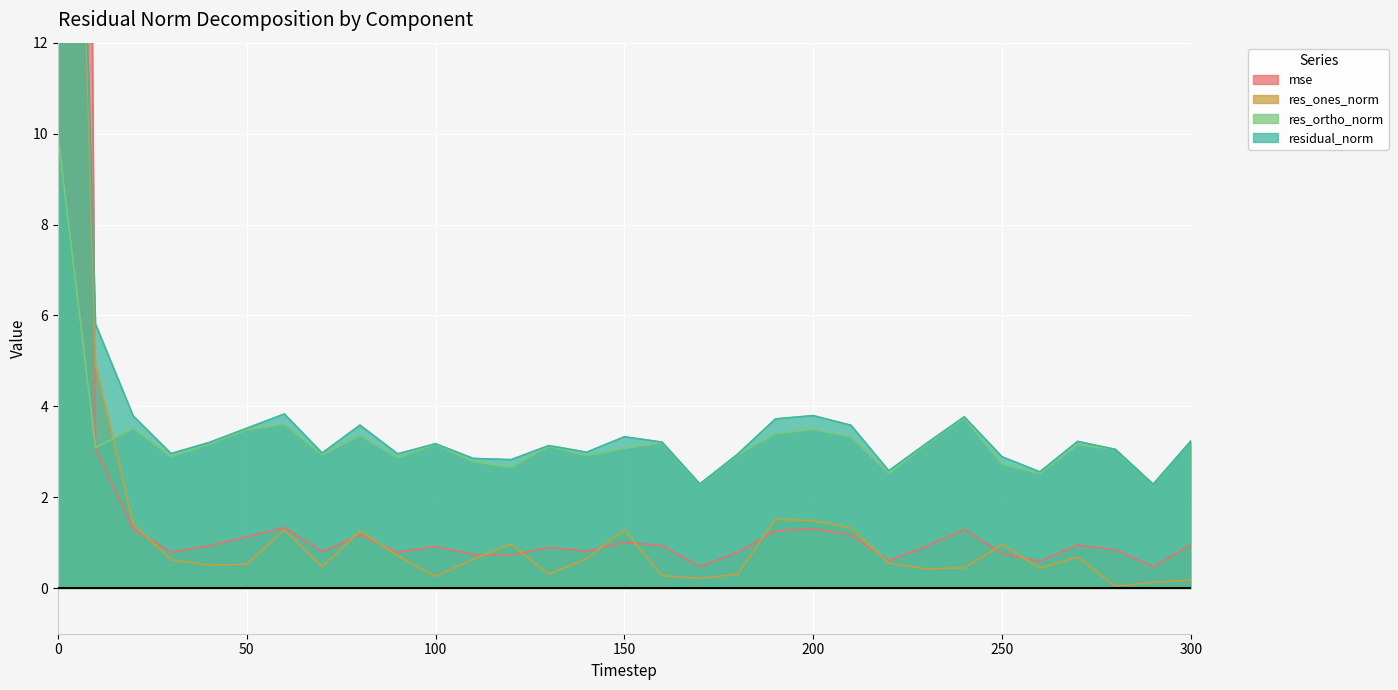

List the series in order of their peak value, lowest first.

res_ortho_norm, res_ones_norm, residual_norm, mse